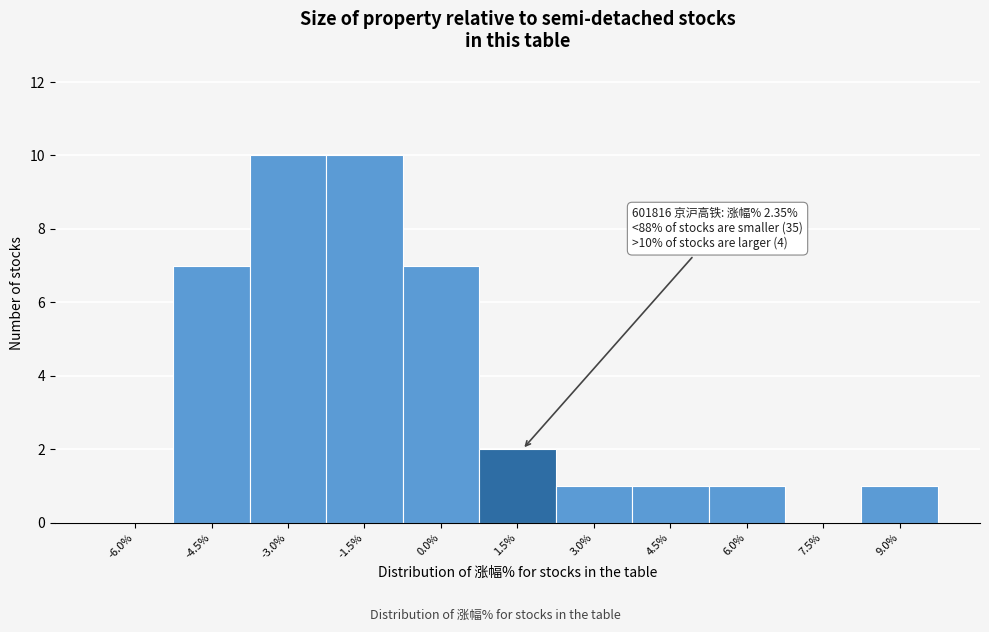

Reading left to right, what are all the values shown in this chart?

-6.0%=0	-4.5%=7	-3.0%=10	-1.5%=10	0.0%=7	1.5%=2	3.0%=1	4.5%=1	6.0%=1	7.5%=0	9.0%=1